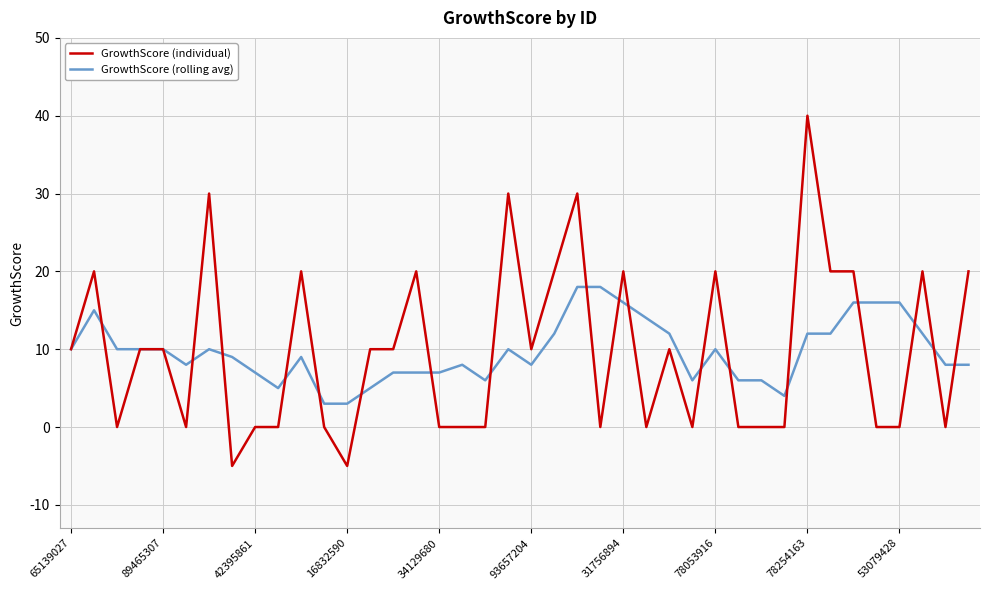

List the series in order of their peak value, lowest first.

GrowthScore (rolling avg), GrowthScore (individual)